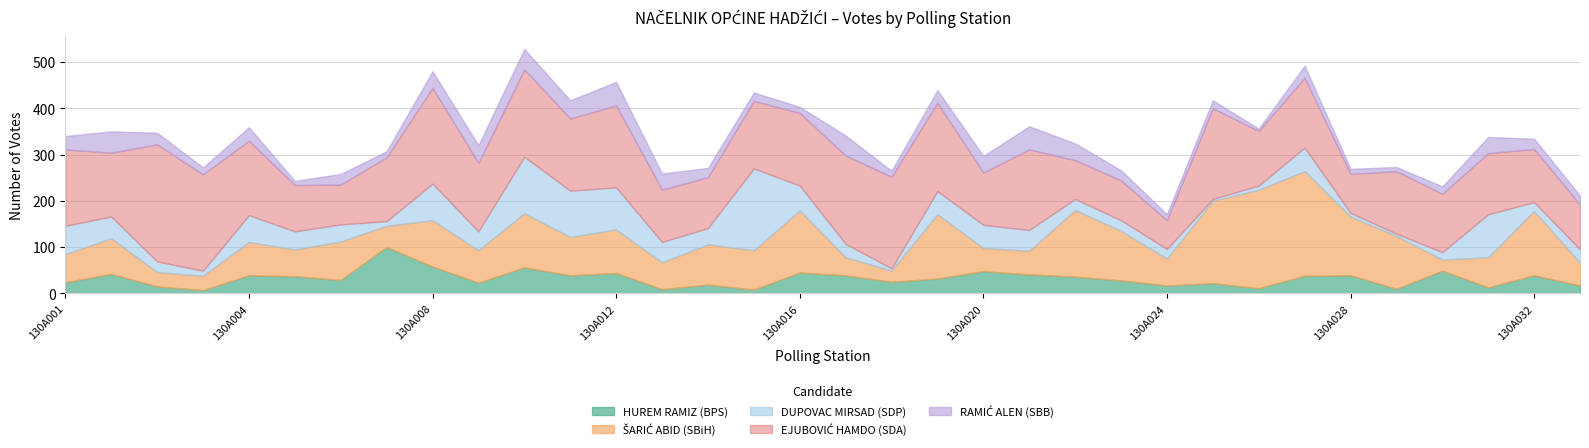

What is the average value of the RAMIĆ ALEN (SBB) series?

26